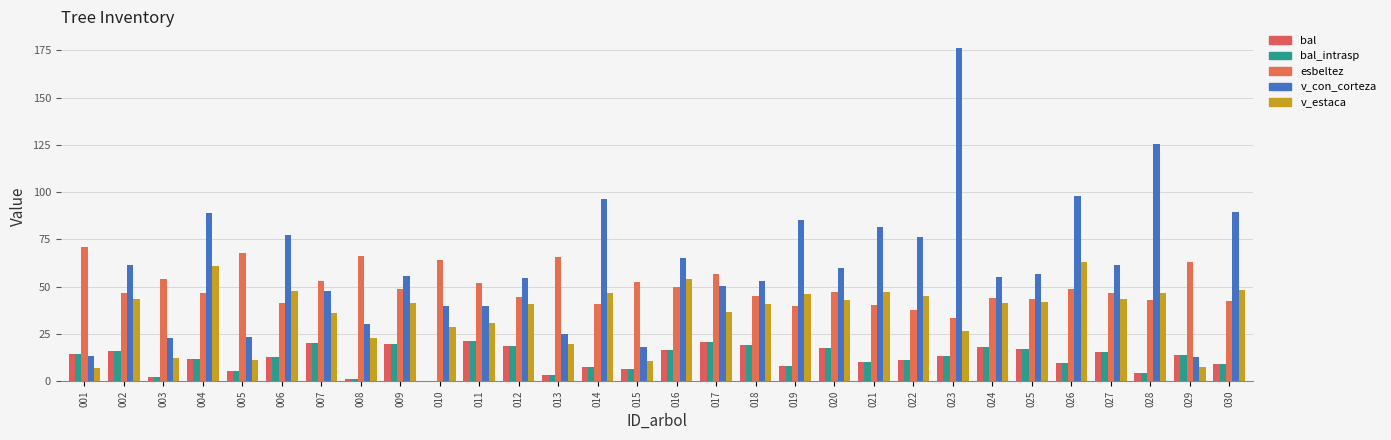

Which series has the largest total across all categories?

v_con_corteza